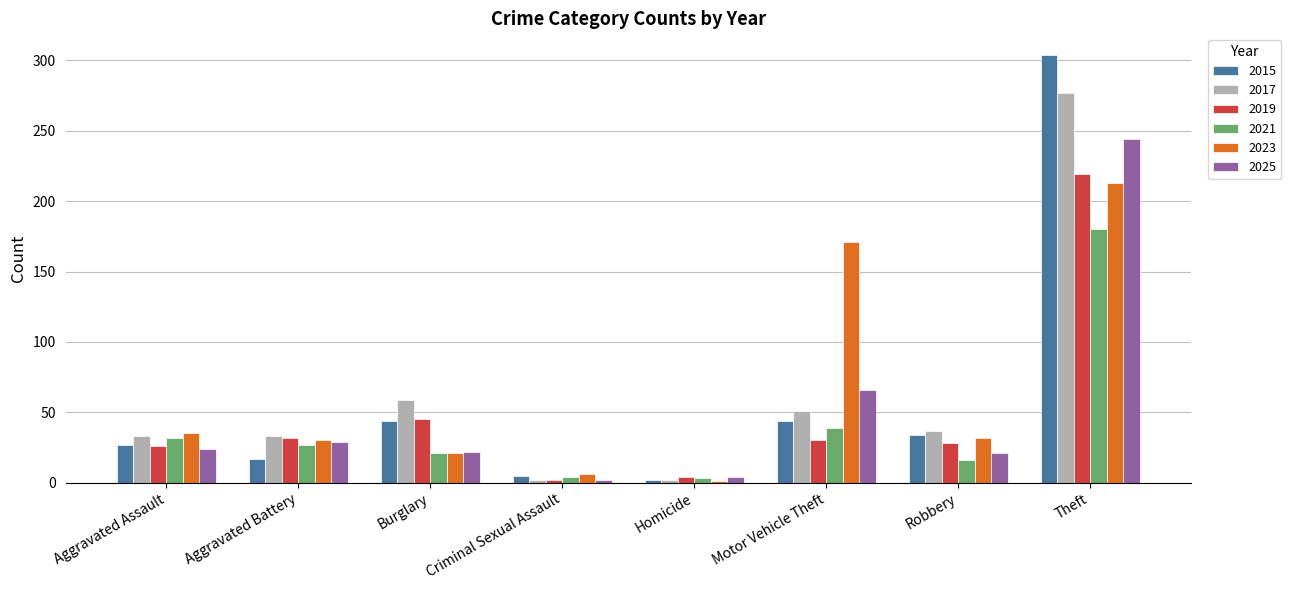

How many categories are shown in the chart?

8